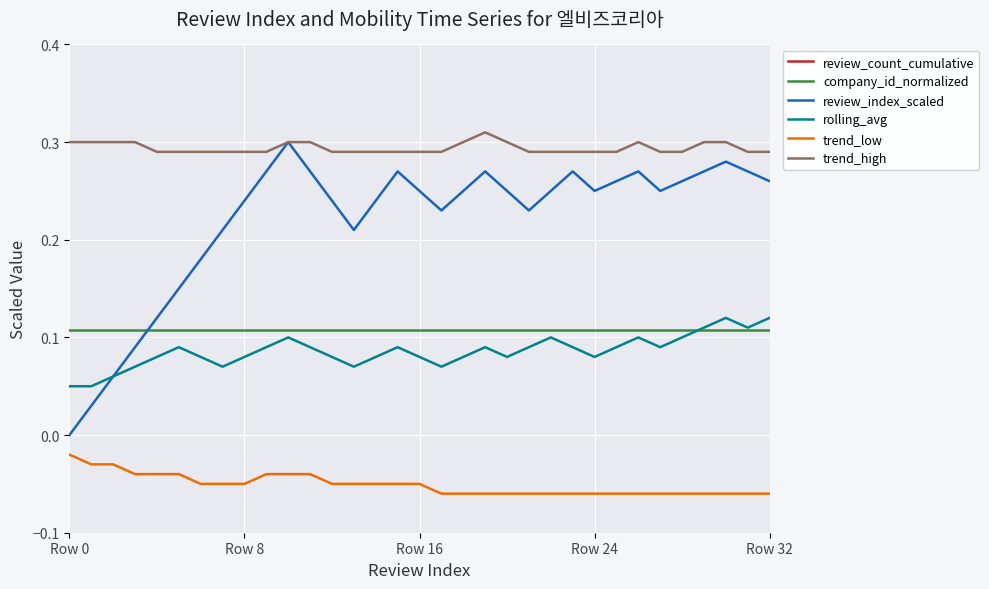

What is the value of the trend_high point at the 15th from the left?

0.3